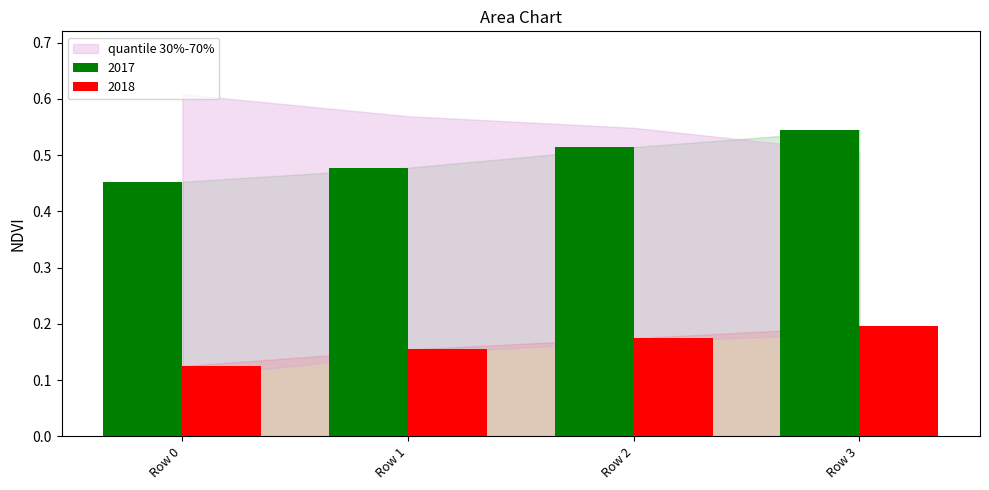

What is the sum of all 2018 values?

0.6